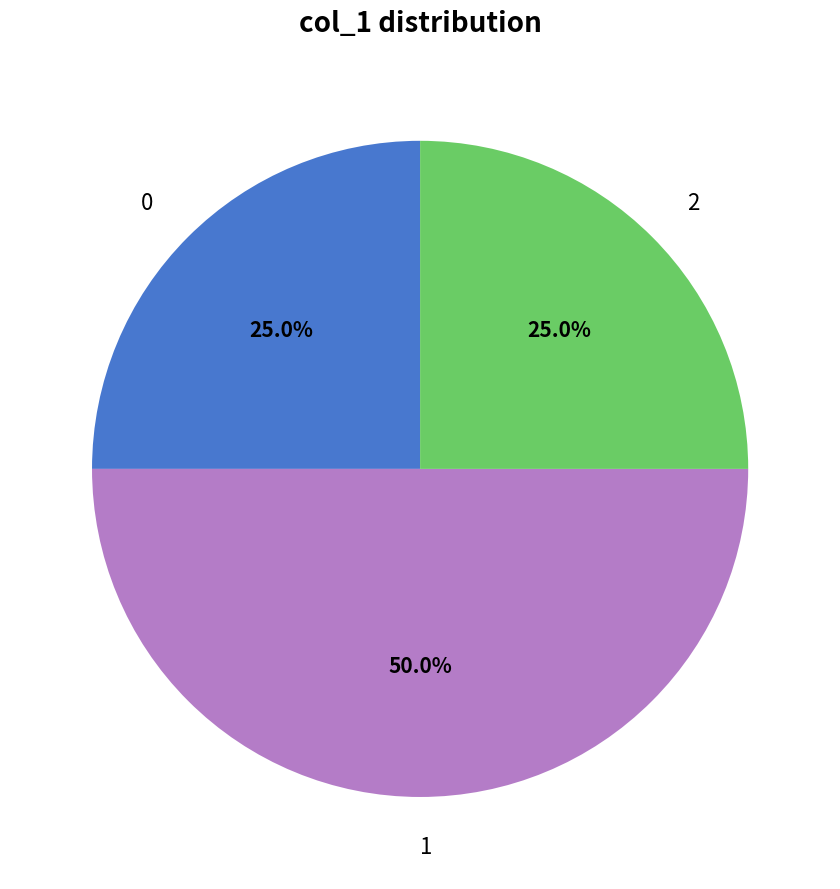

Does 2 represent more than half of the total?

No